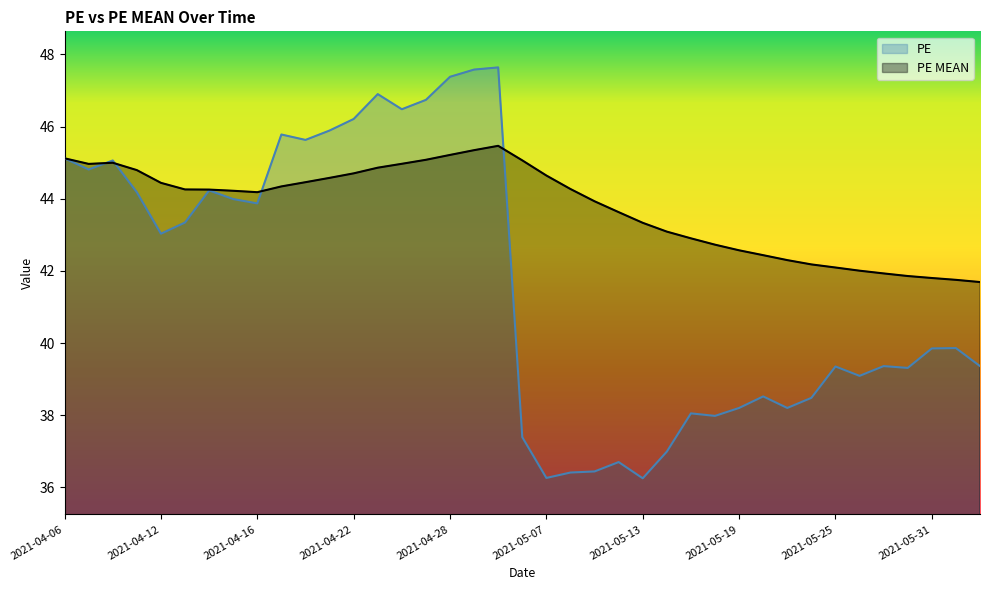

True or false: PE has a value of 38.0 at 2021-05-17.

True